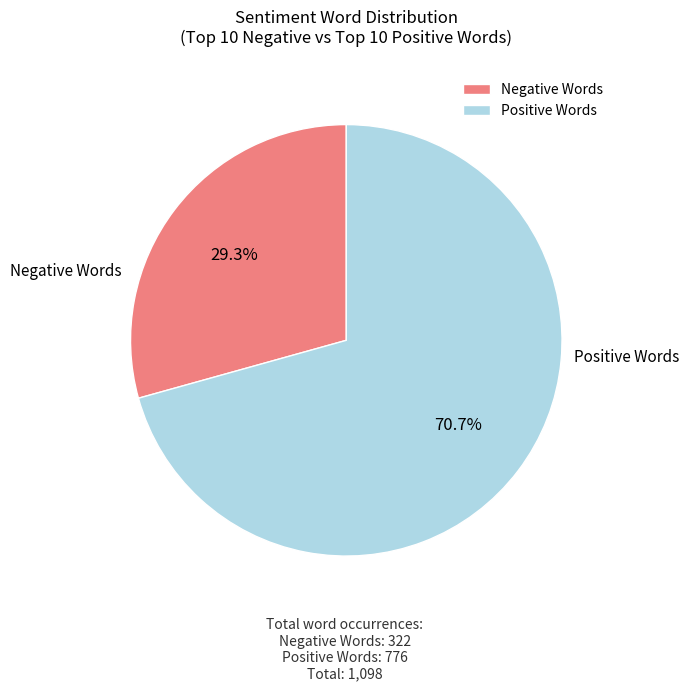

How many segments does this pie chart have?

2